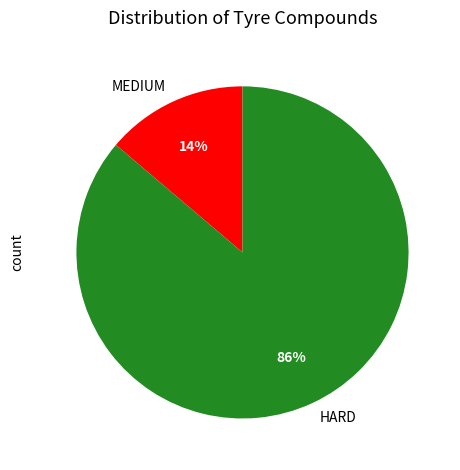

Count the number of slices in the pie.

2